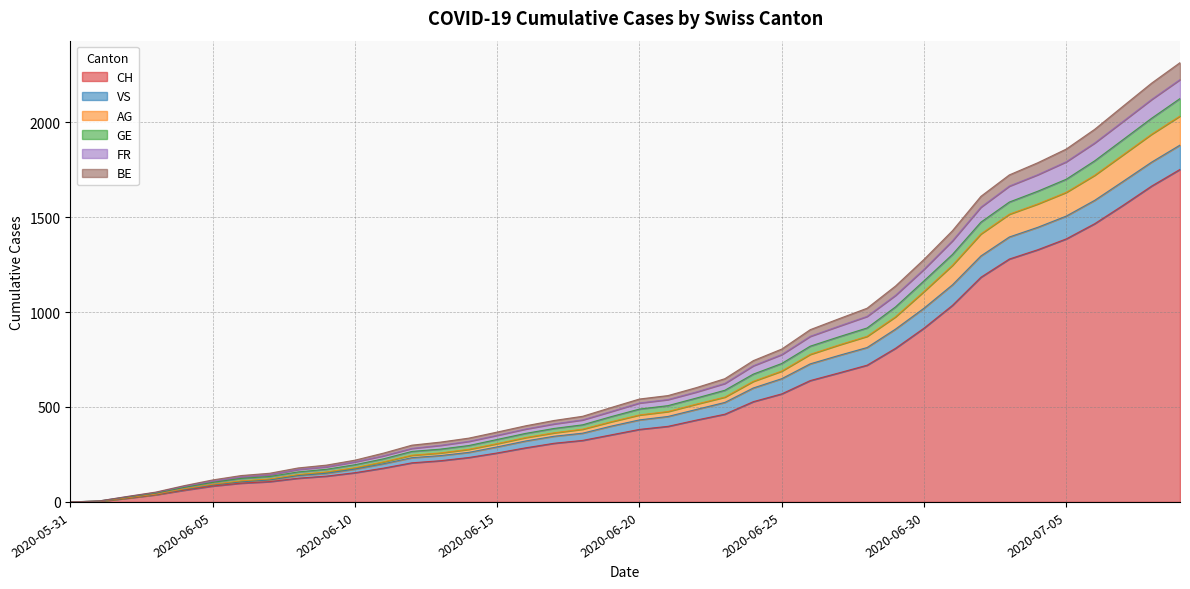

What is the value of the FR point at the 3rd from the left?

28